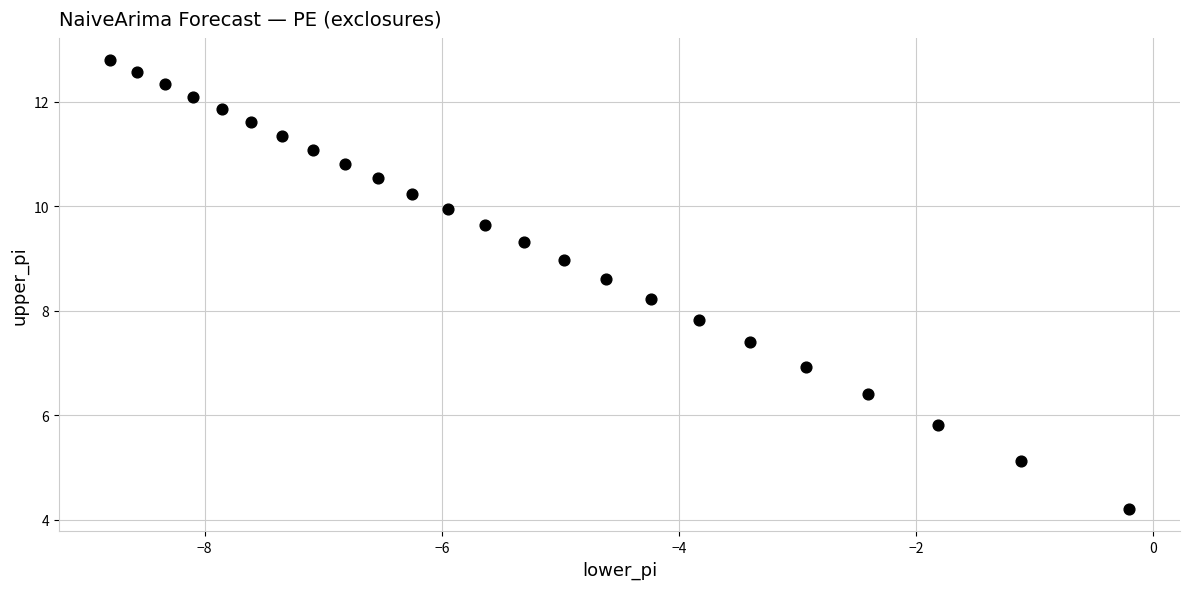

What is the range of X values (max minus min)?

8.6